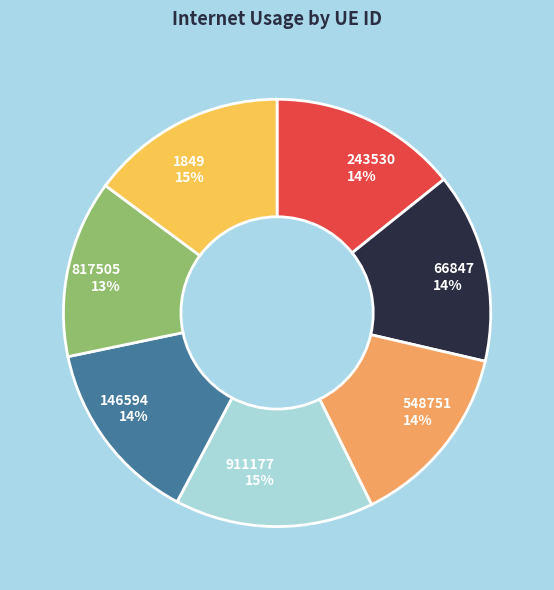

To the nearest percent, what portion does 911177 represent?

15%